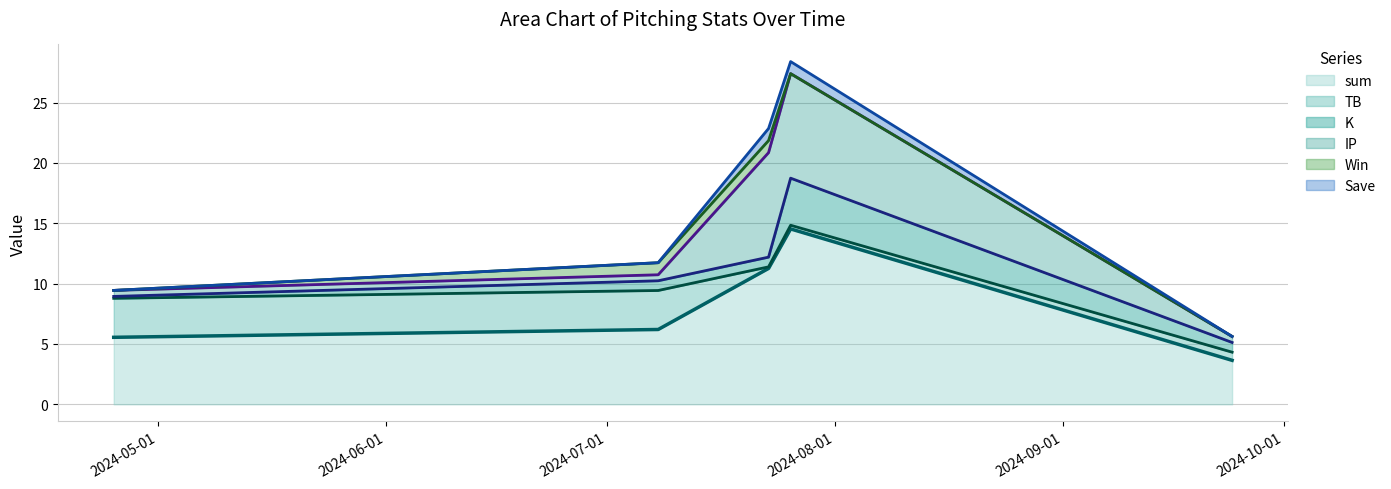

How many data points does each series have?

5